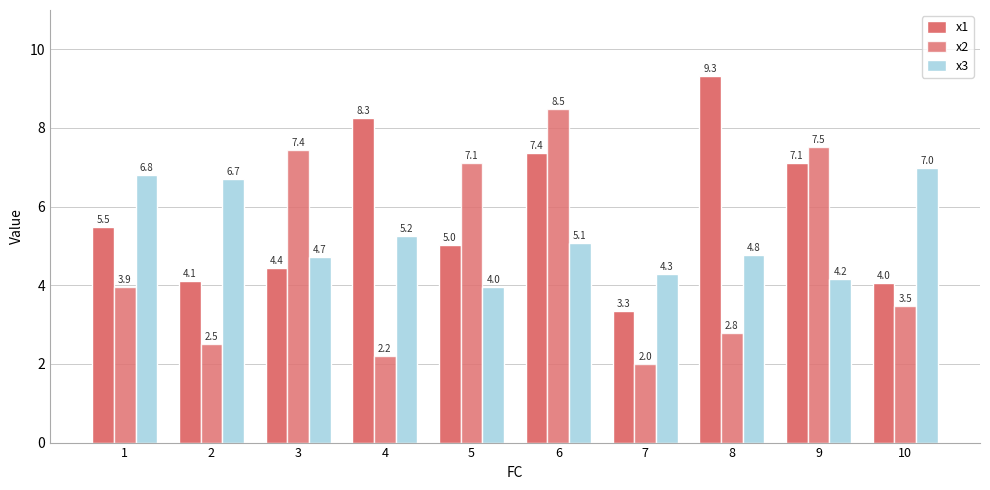

What is the difference between the x3 values at 10 and 8?

2.2